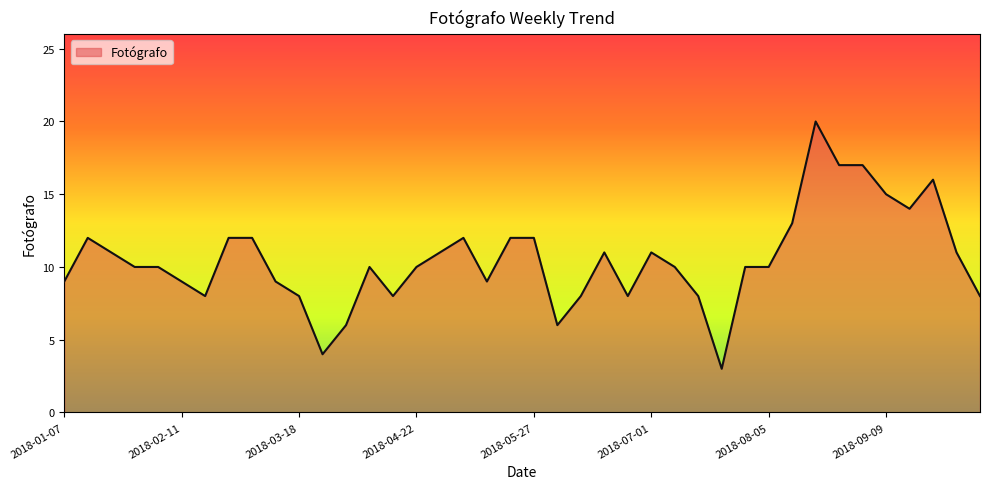

What is the greatest value displayed?

20